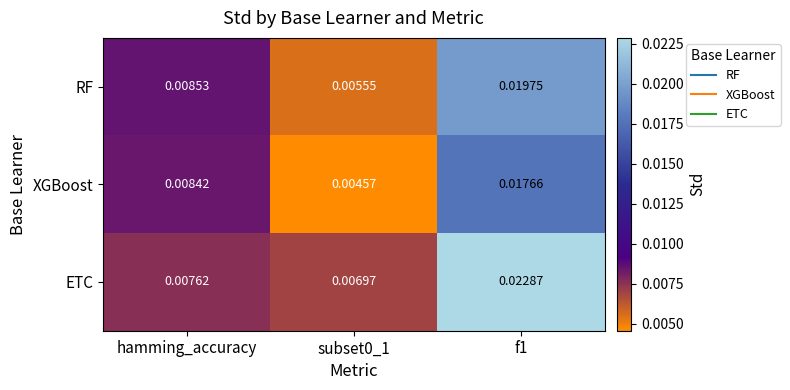

Which series changed the most between hamming_accuracy and f1?

ETC